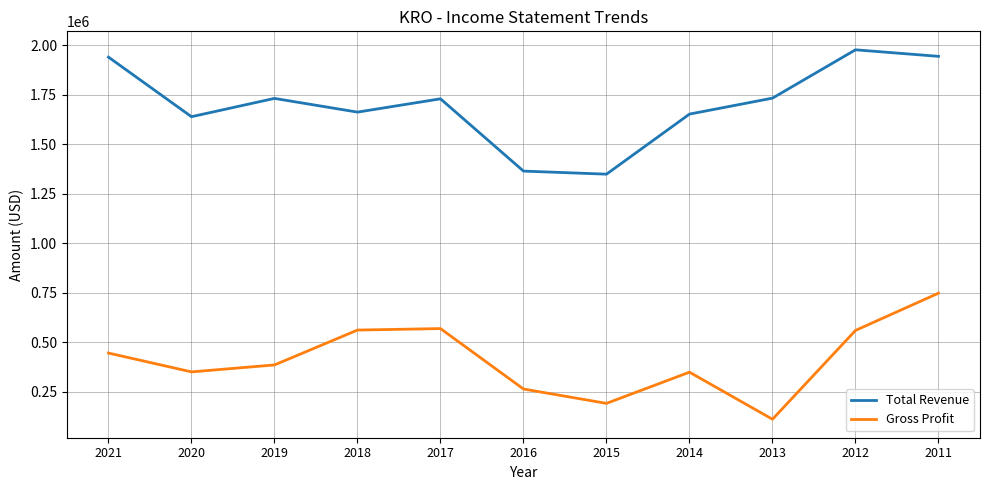

Which series changed the most between 2018 and 2015?

Gross Profit